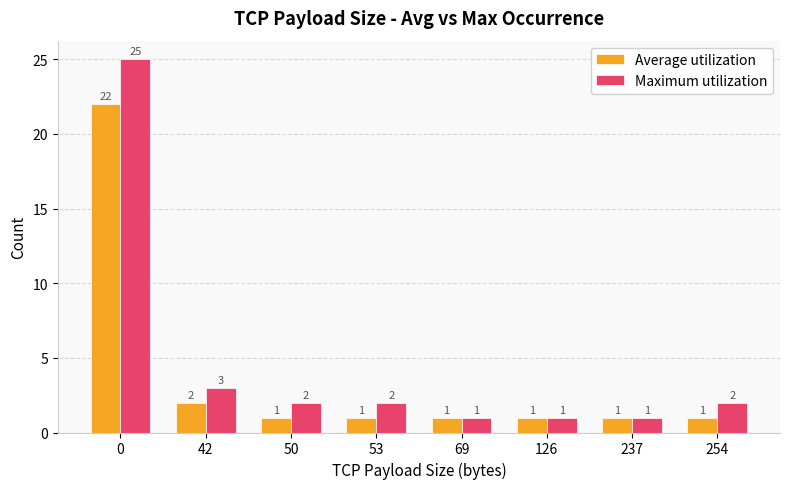

At 50, list the series in order from largest to smallest.

Maximum utilization, Average utilization